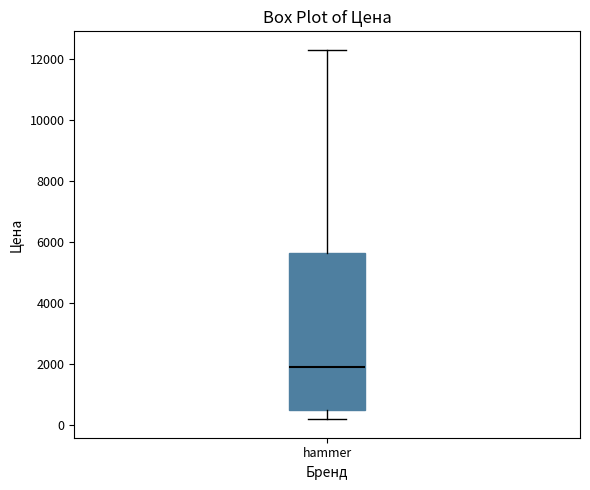

Where is the upper edge of the box for hammer on the y-axis? The values are not printed on the chart, so give them approximately, as read against the axis.

5600